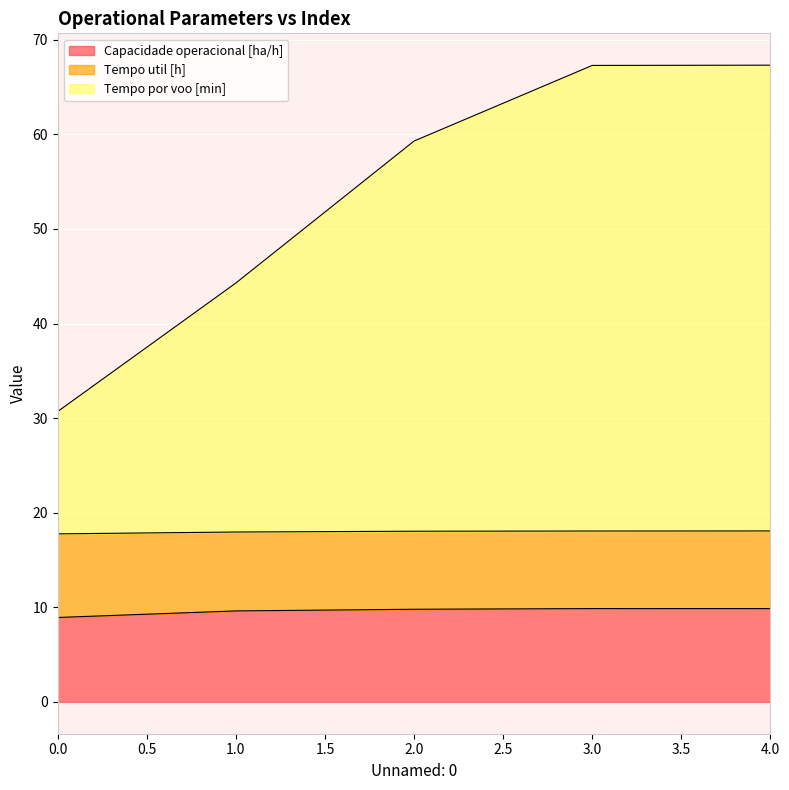

The value of Capacidade operacional [ha/h] at 0.0 is 13.0. True or false?

False